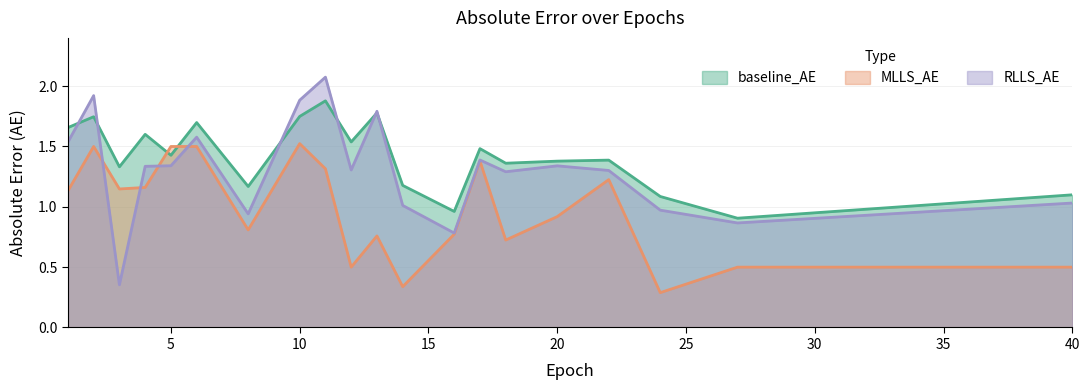

The MLLS_AE series shows 2.0 at 5. True or false?

False